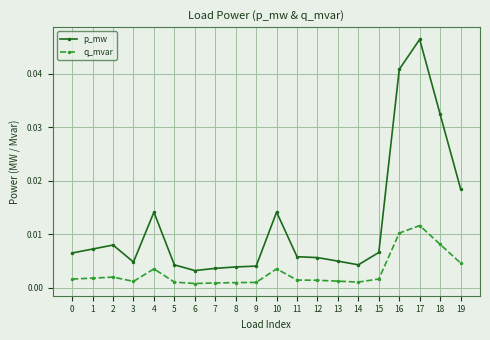

True or false: q_mvar and p_mw cross at least once.

False